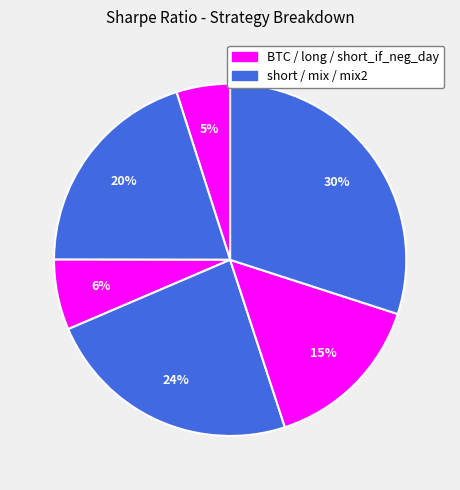

What is the largest slice in the pie chart?

mix2